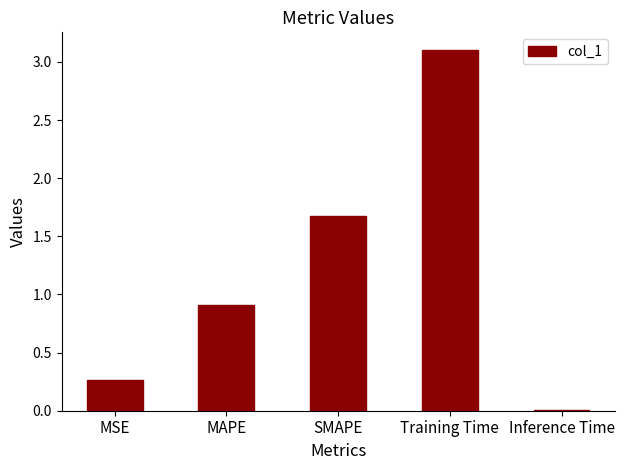

Which category has the highest value across all series?

Training Time